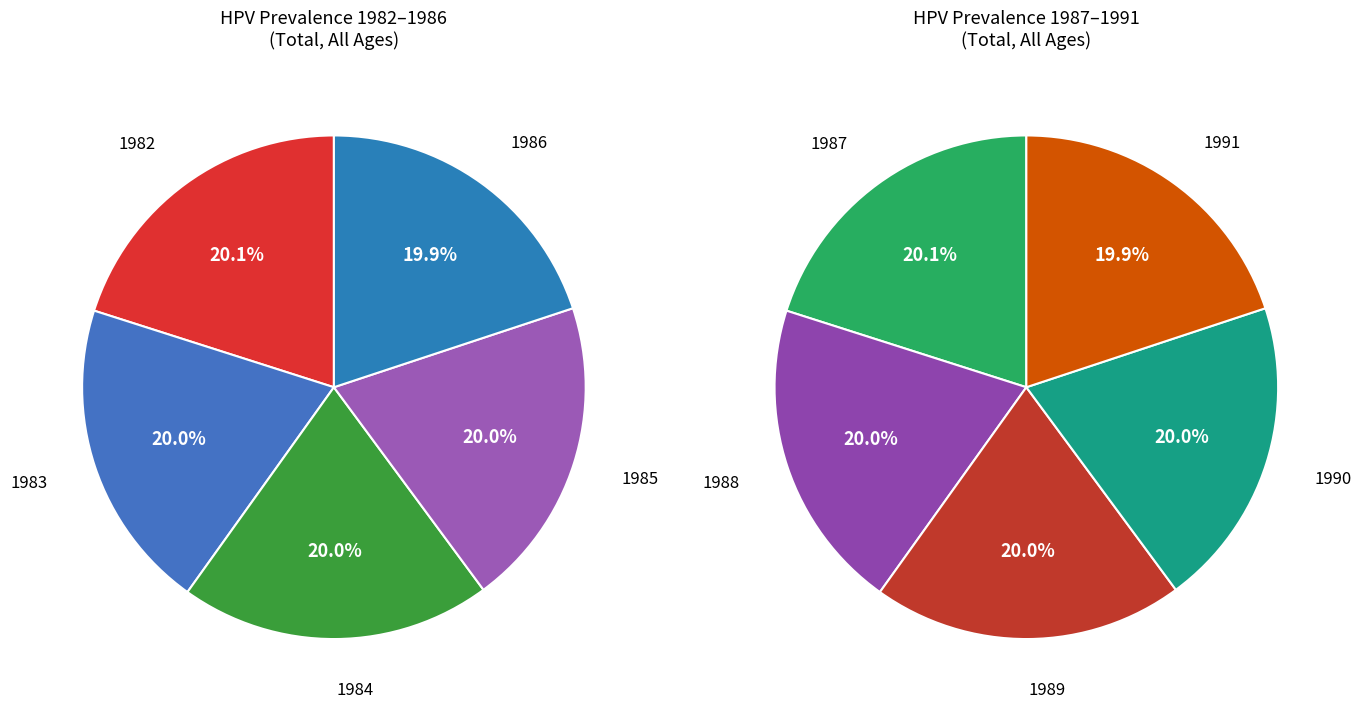

Rank the categories by value from highest to lowest.

1982, 1983, 1984, 1985, 1986, 1987, 1988, 1989, 1990, 1991